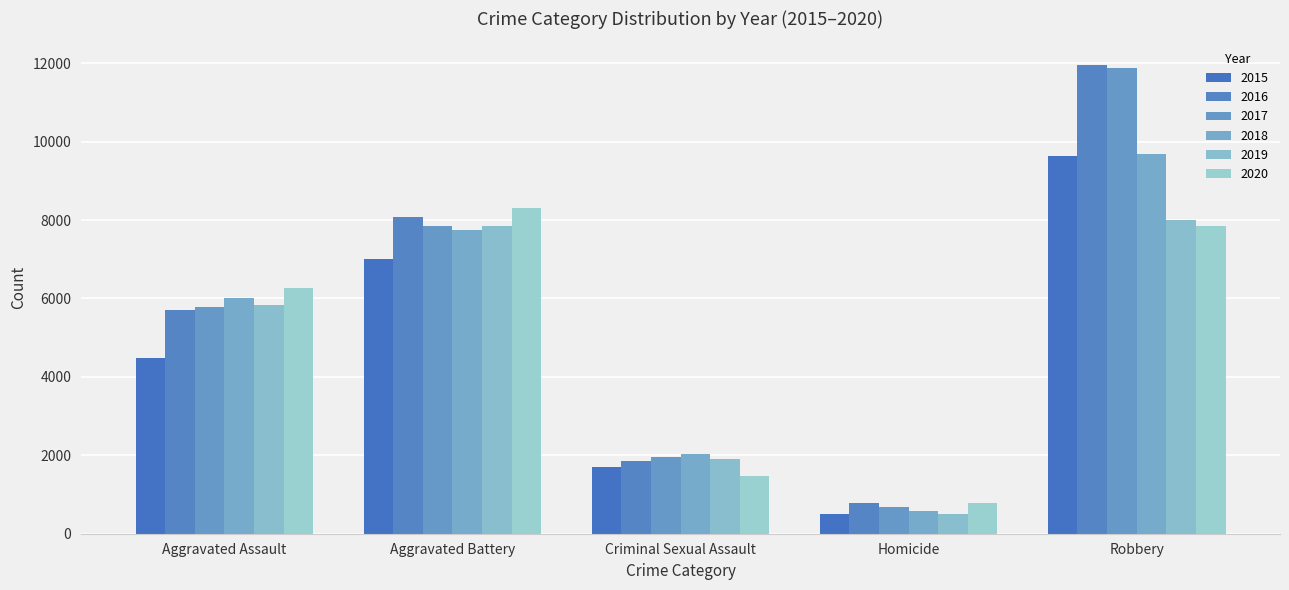

What are all the series names shown in the legend?

2015, 2016, 2017, 2018, 2019, 2020